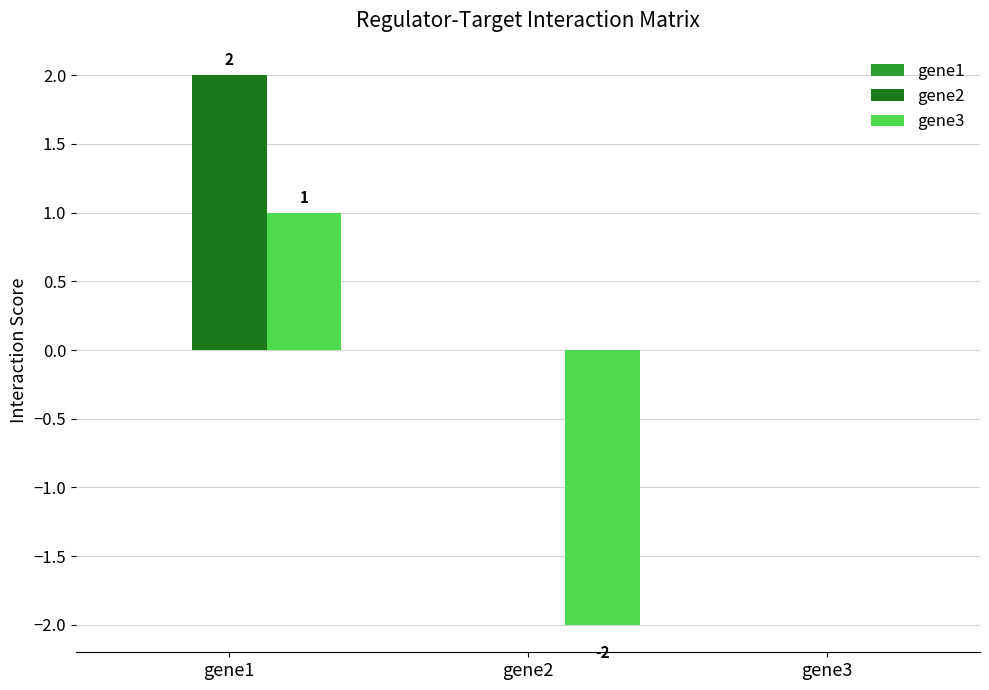

Which label corresponds to the largest value in the chart?

gene1